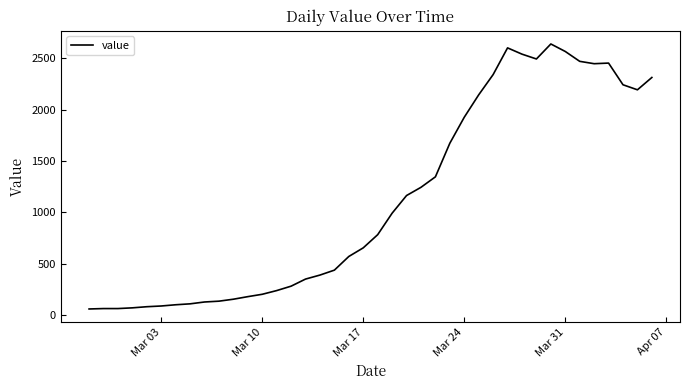

What is the sum of all values?

44979